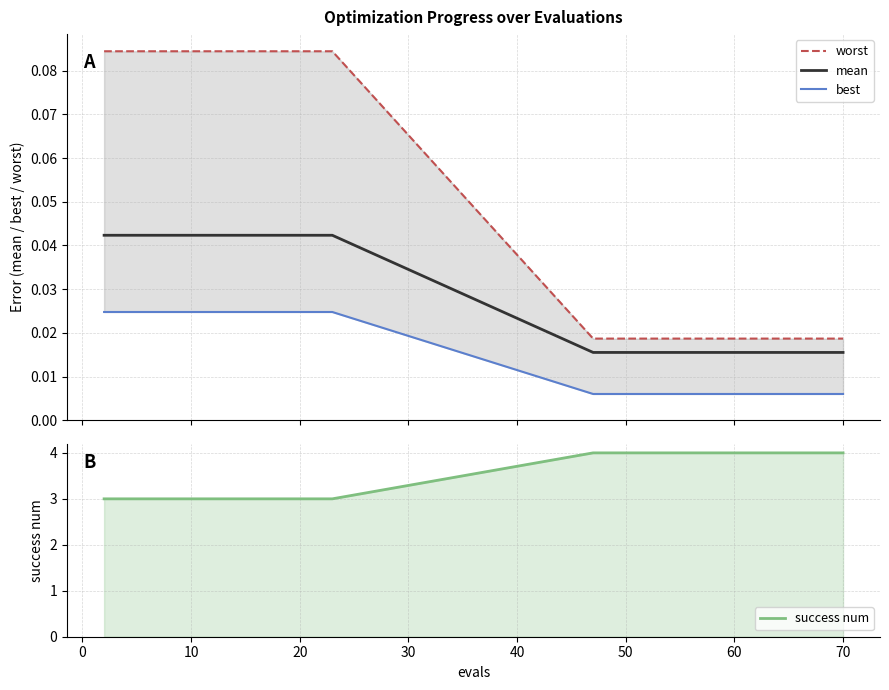

Reading left to right, extract all data points from this chart.

worst: 0.1	0.1	0.1	0.1	0.1	0.1	0.1	0.1	0.1	0.1	0.1	0.1	0.0	0.0	0.0	0.0	0.0	0.0	0.0	0.0
mean: 0.0	0.0	0.0	0.0	0.0	0.0	0.0	0.0	0.0	0.0	0.0	0.0	0.0	0.0	0.0	0.0	0.0	0.0	0.0	0.0
best: 0.0	0.0	0.0	0.0	0.0	0.0	0.0	0.0	0.0	0.0	0.0	0.0	0.0	0.0	0.0	0.0	0.0	0.0	0.0	0.0
success num: 3.0	3.0	3.0	3.0	3.0	3.0	3.0	3.0	3.0	3.0	3.0	3.0	4.0	4.0	4.0	4.0	4.0	4.0	4.0	4.0